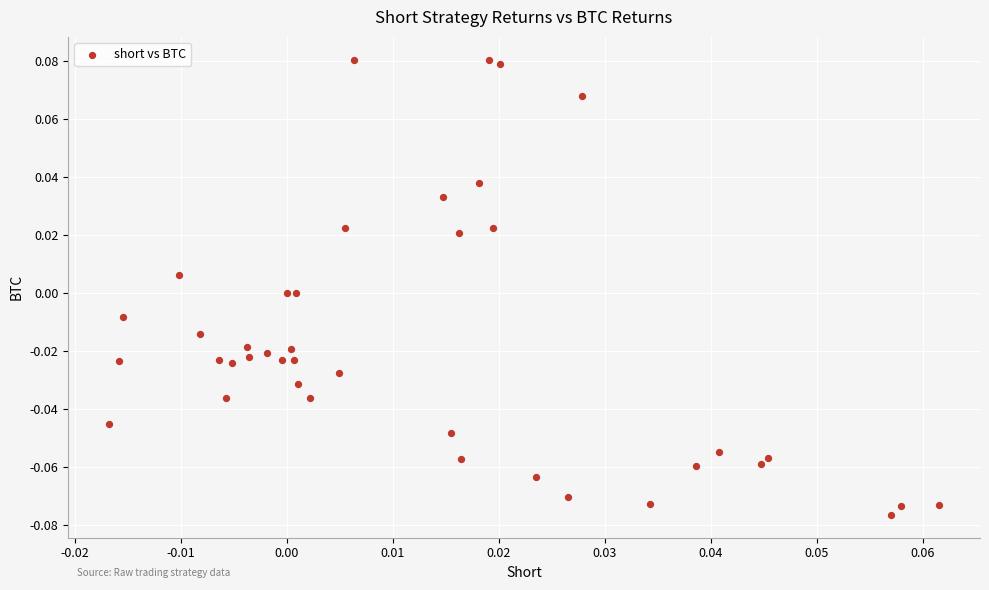

Count the number of points in this scatter plot.

40